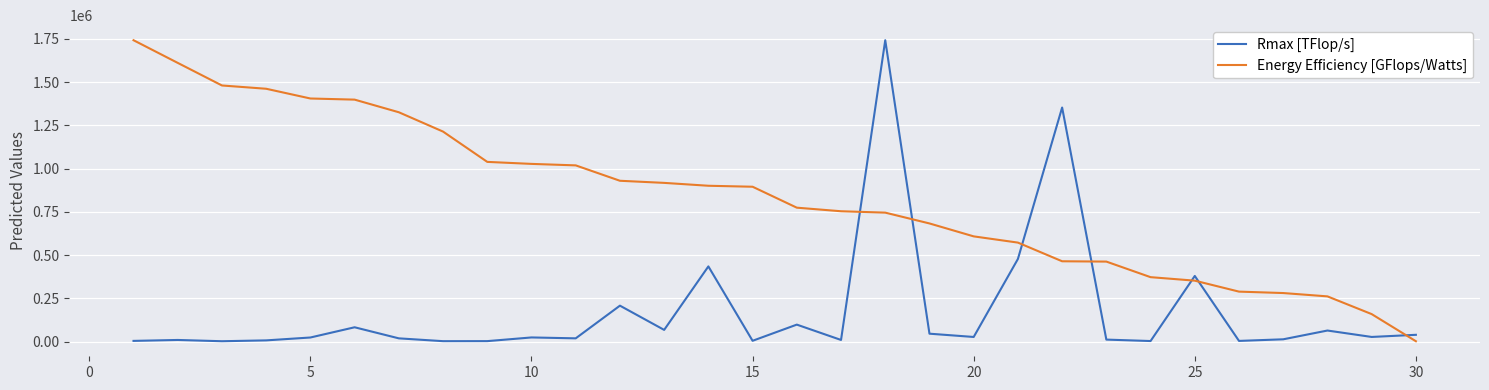

What is the difference between the maximum and minimum values in the Energy Efficiency [GFlops/Watts] series?

1739471.0